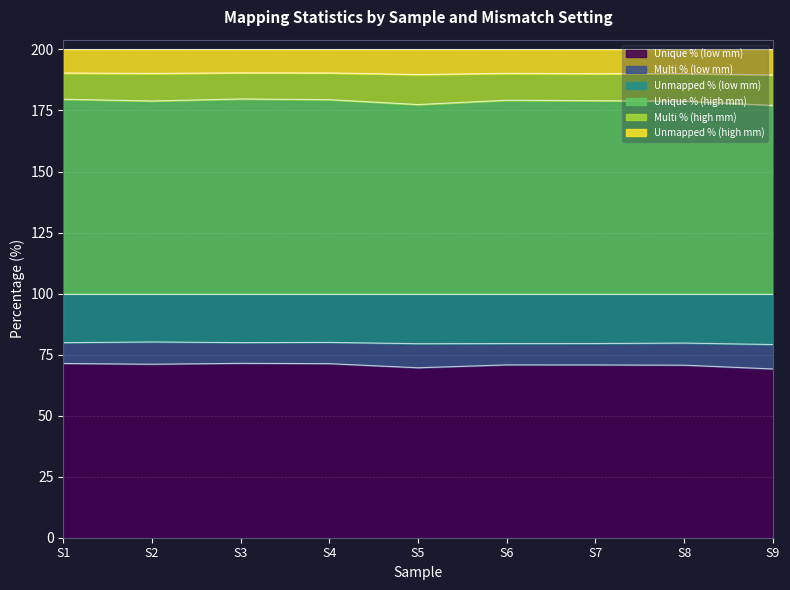

Where is the first local minimum for Unique % (high mm)?

S2